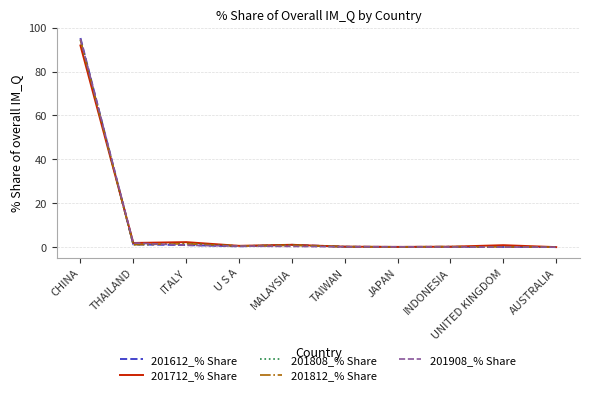

Does the chart have visible grid lines?

Yes